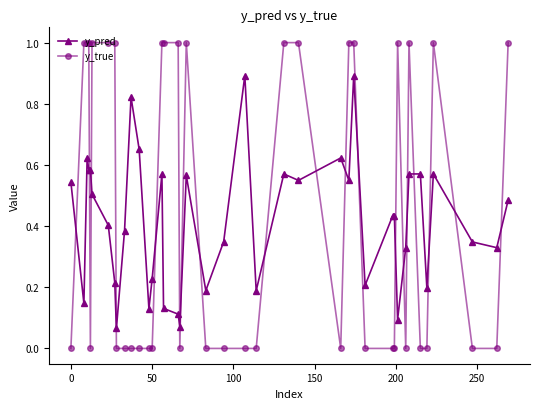

True or false: y_true has more than 2 interior local peaks.

True